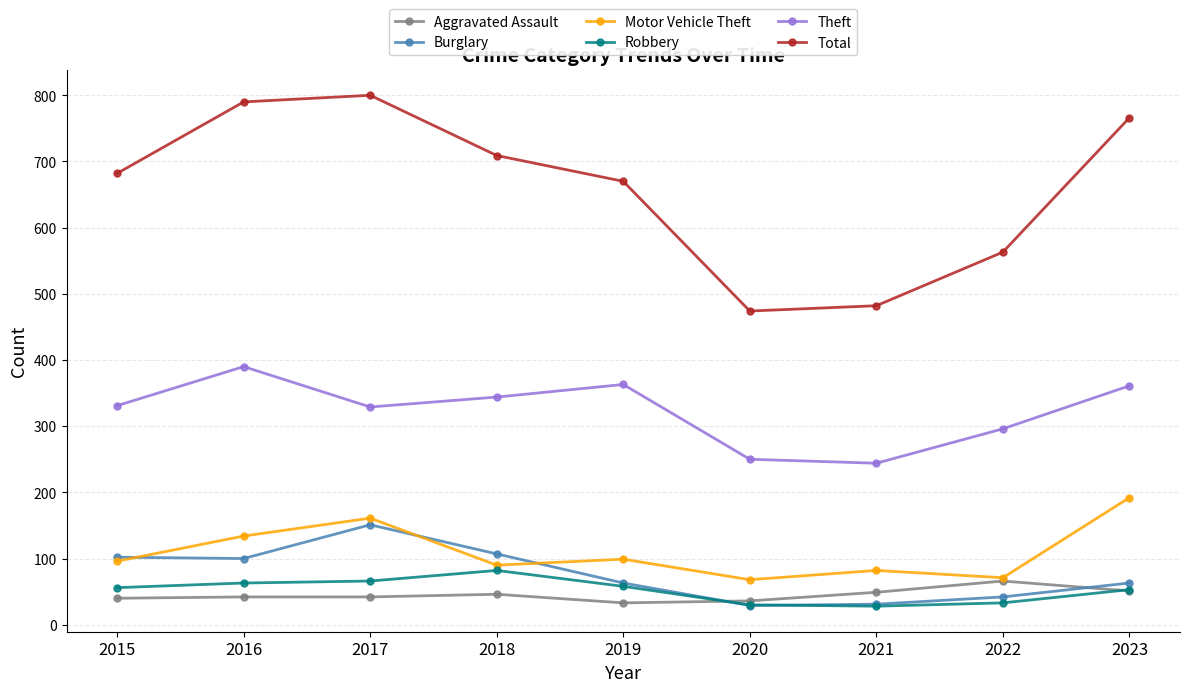

True or false: Theft and Total intersect in this chart.

False